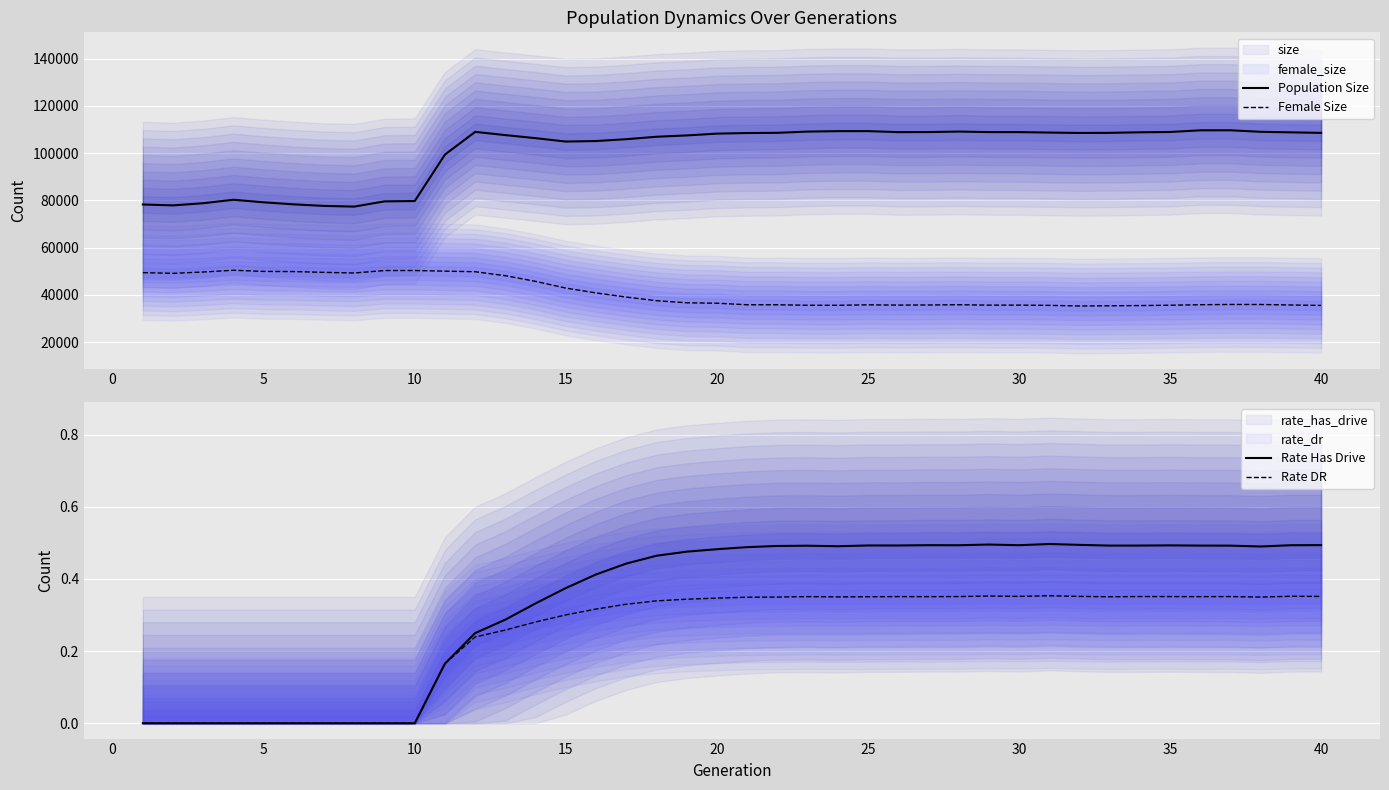

True or false: Female Size and Population Size intersect in this chart.

False